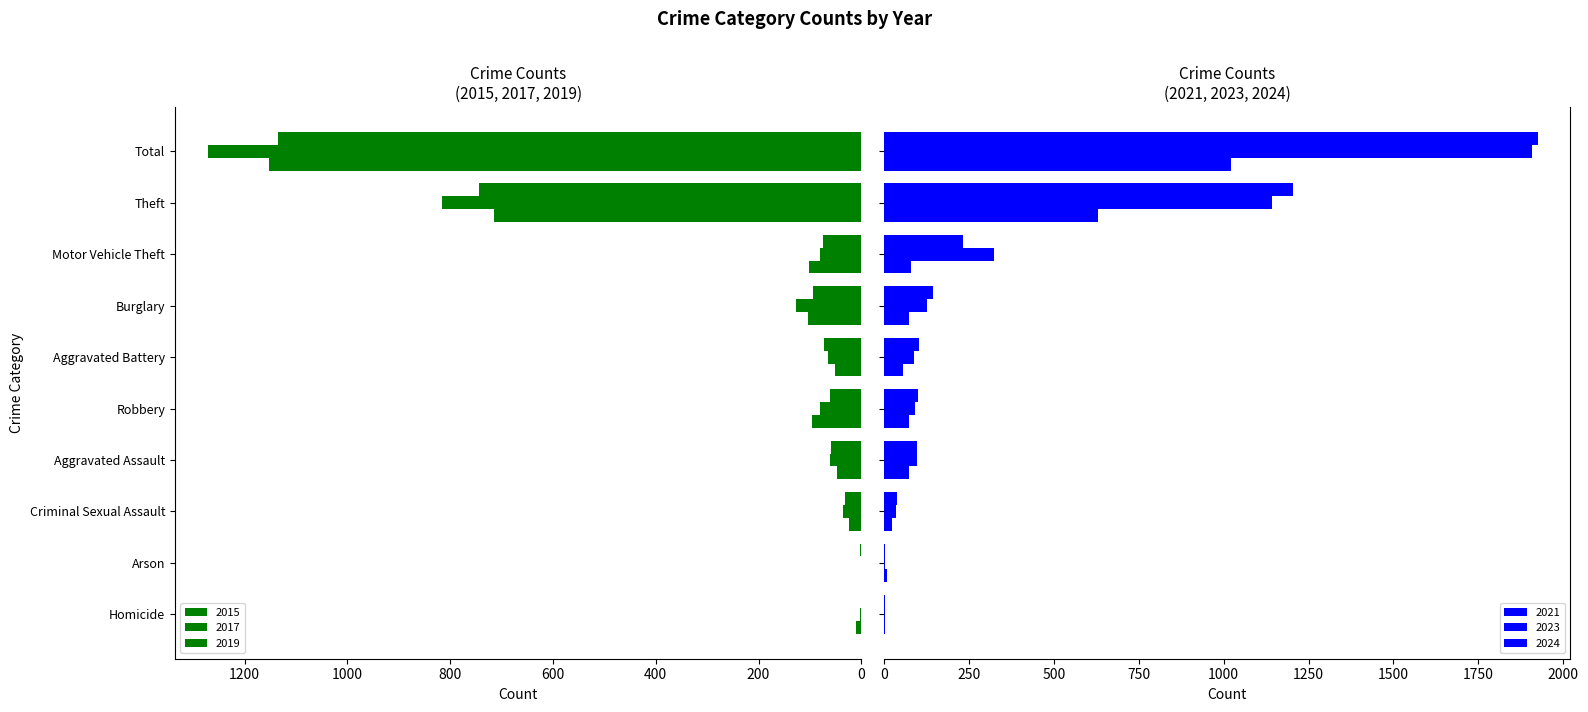

Which series has the widest spread of values?

2024